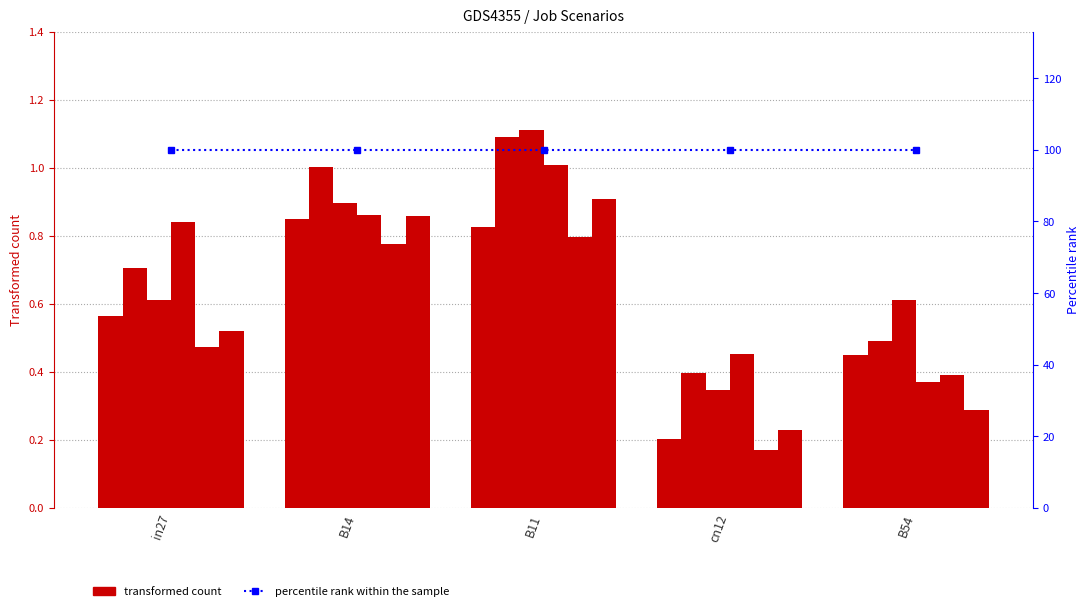

Reading left to right, list all the values displayed in this chart.

job89_scenario0_185: in27=0.6	B14=0.9	B11=0.8	cn12=0.2	B54=0.4
job90_scenario3_190: in27=0.7	B14=1.0	B11=1.1	cn12=0.4	B54=0.5
job91_scenario4_192: in27=0.6	B14=0.9	B11=1.1	cn12=0.3	B54=0.6
job92_scenario3_193: in27=0.8	B14=0.9	B11=1.0	cn12=0.5	B54=0.4
job93_scenario1_194: in27=0.5	B14=0.8	B11=0.8	cn12=0.2	B54=0.4
job94_scenario3_195: in27=0.5	B14=0.9	B11=0.9	cn12=0.2	B54=0.3